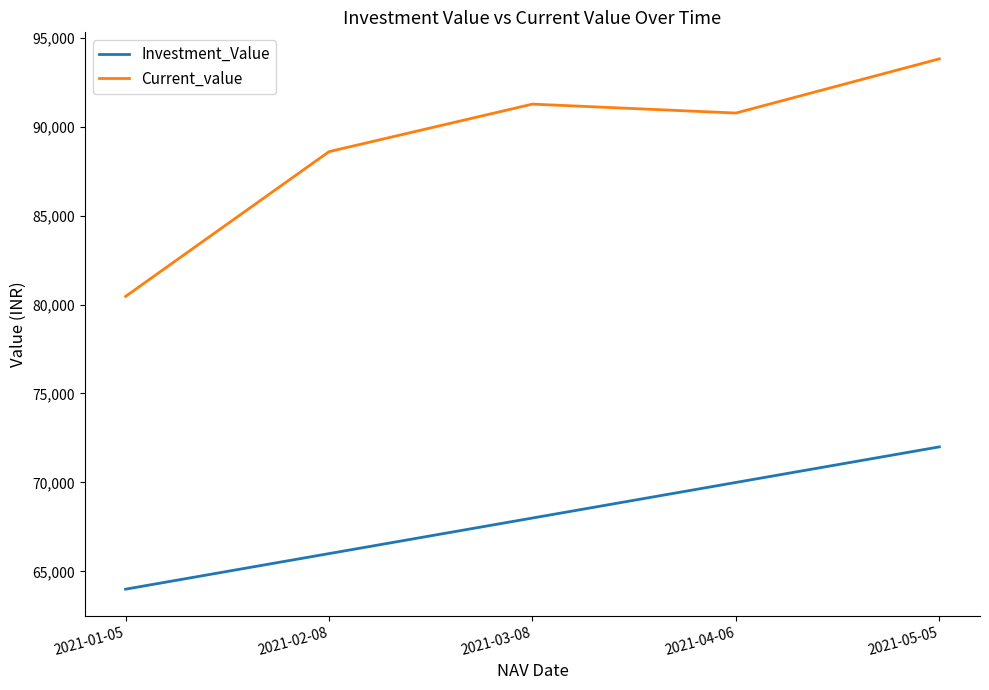

Reading left to right, transcribe all the data shown in this chart.

Investment_Value: 63999.3	65999.2	67999.1	69999.0	71998.9
Current_value: 80459.2	88596.5	91268.3	90766.2	93813.0